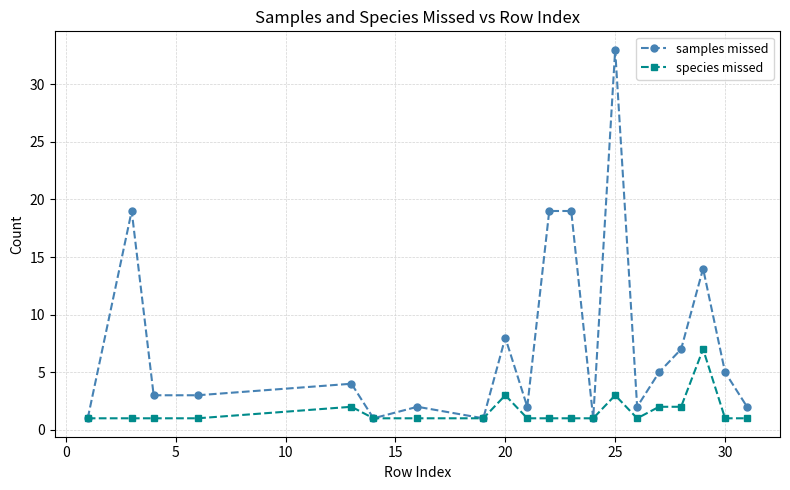

Rank the series by their average value, from lowest to highest.

species missed, samples missed